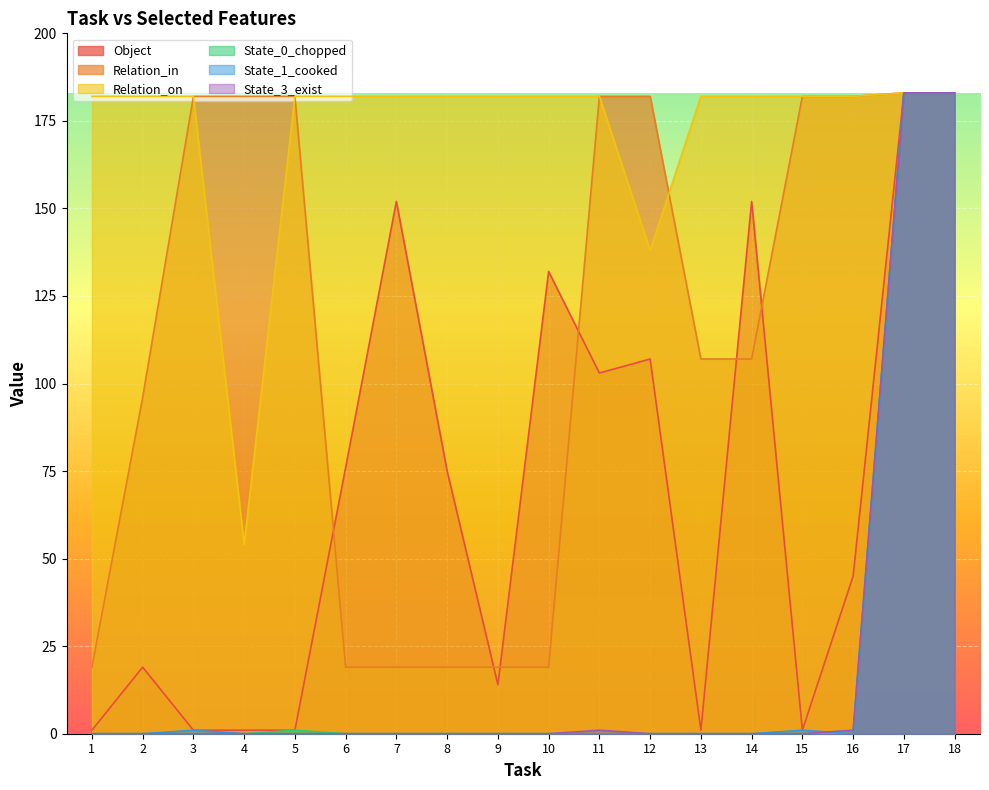

The State_3_exist series shows 277 at 17. True or false?

False